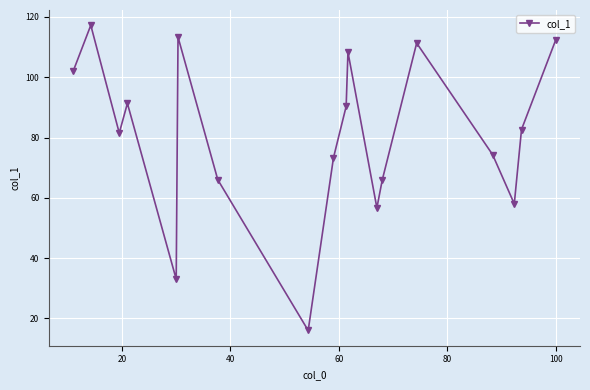

What is the value of the 15th point from the left?

74.3